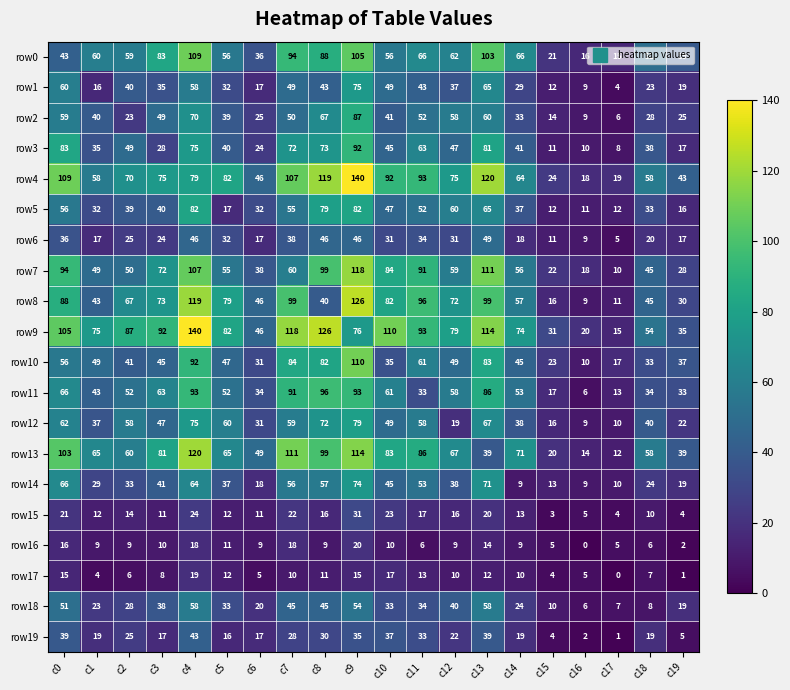

The row13 series shows 60 at c2. True or false?

True